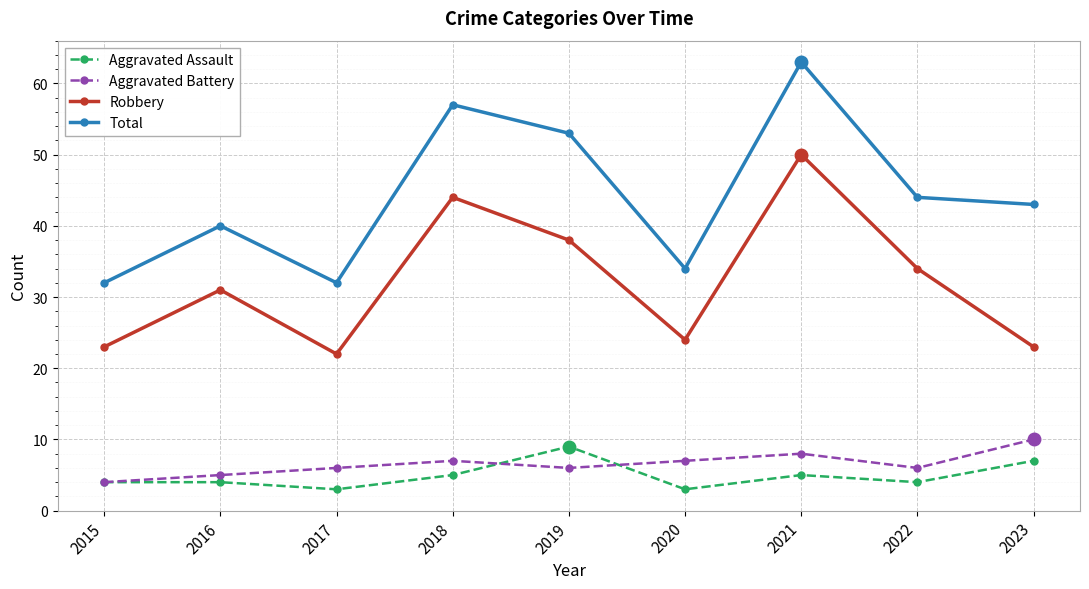

Which category has the highest value in the Total series?

2021